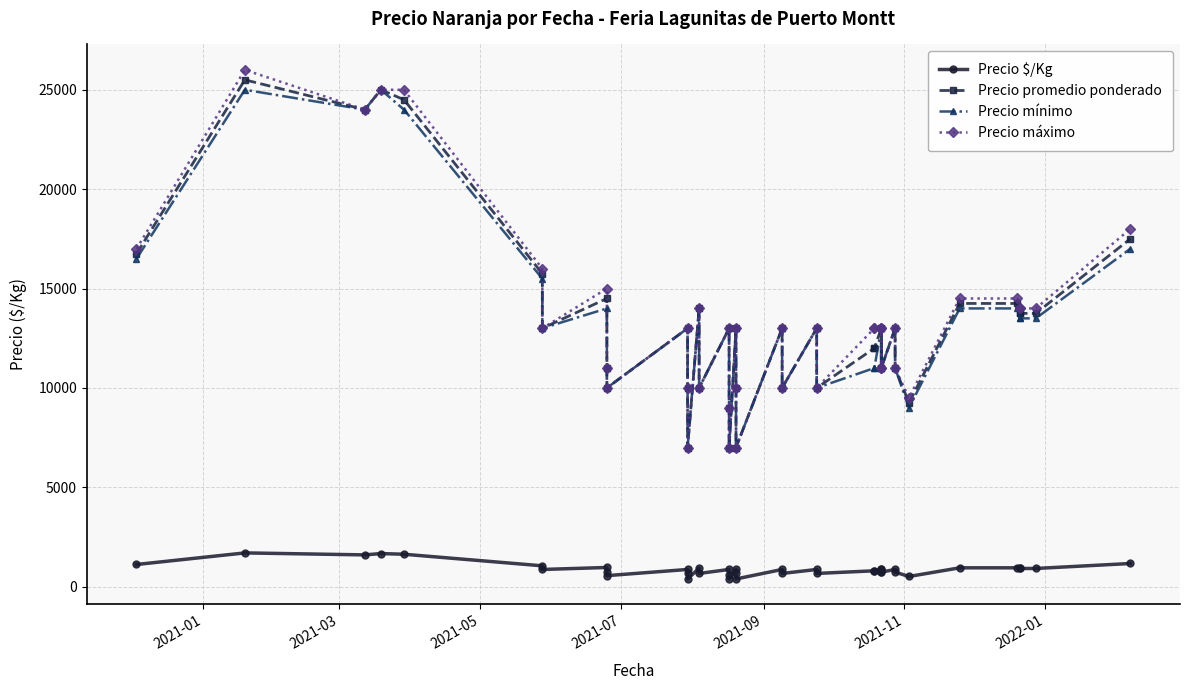

True or false: Precio promedio ponderado and Precio $/Kg intersect in this chart.

False